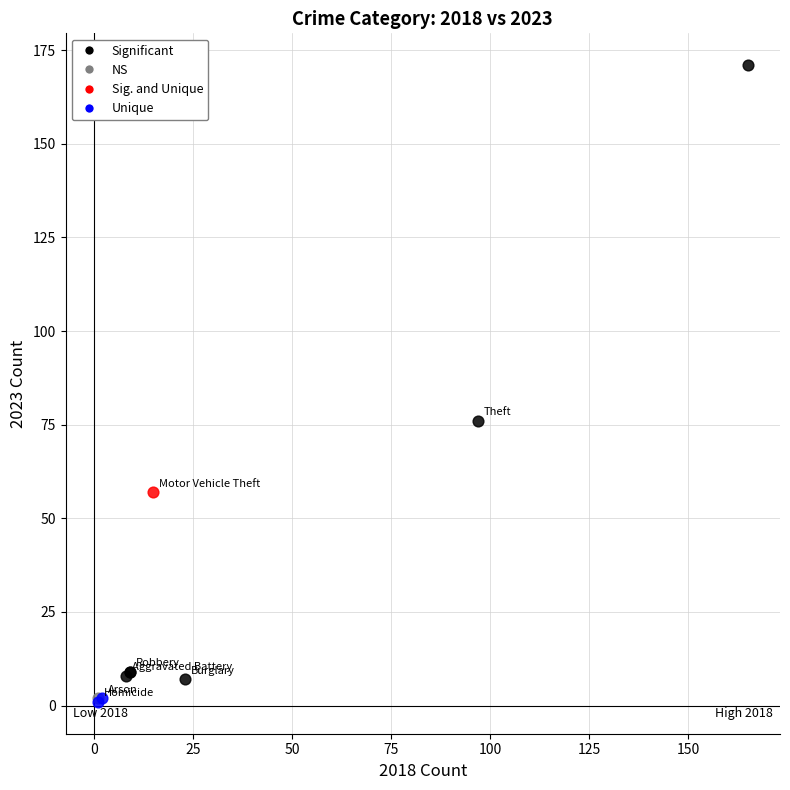

What are all the series names shown in the legend?

Significant, NS, Sig. and Unique, Unique